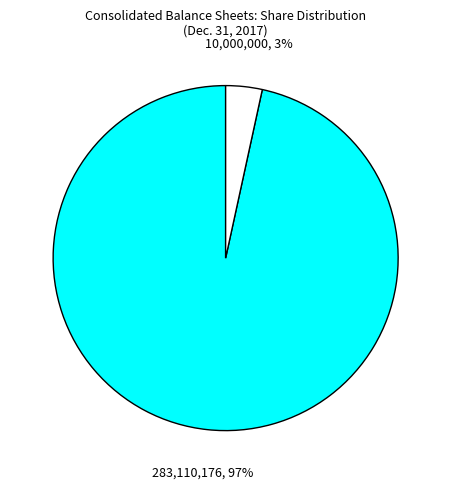

Is there a majority slice in this chart?

Yes